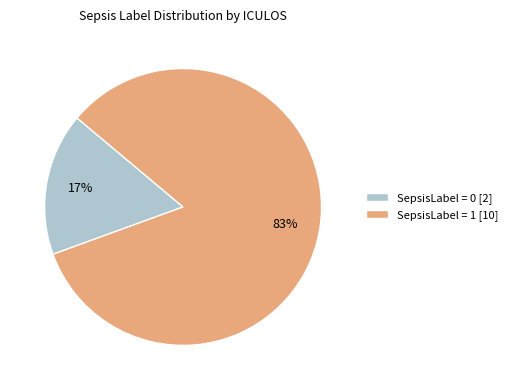

Do SepsisLabel = 0 [2] and SepsisLabel = 1 [10] together represent more than half of the pie?

Yes